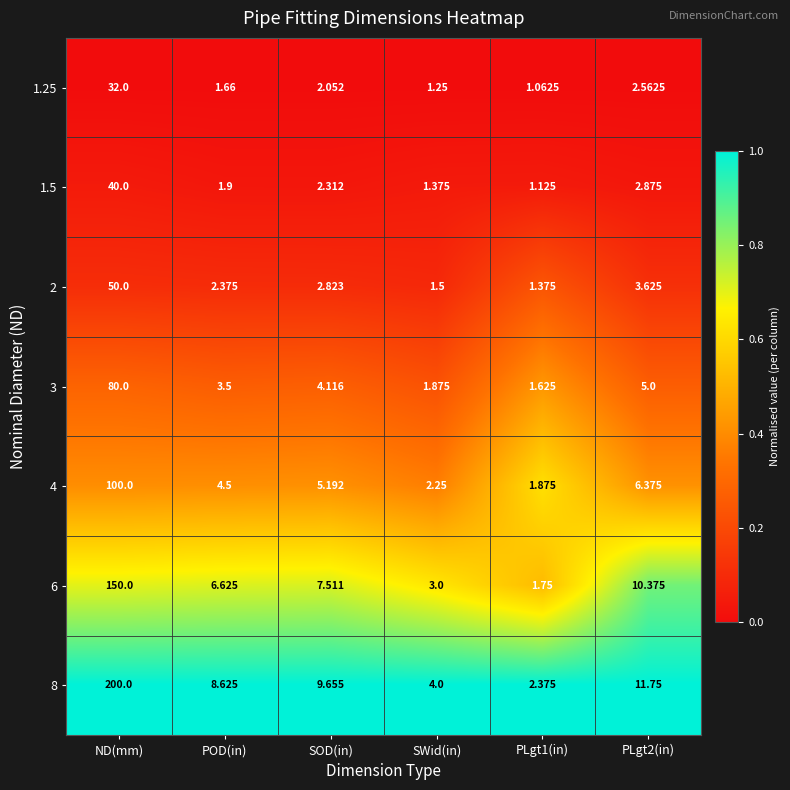

At which category is the sum across all series the highest?

ND(mm)